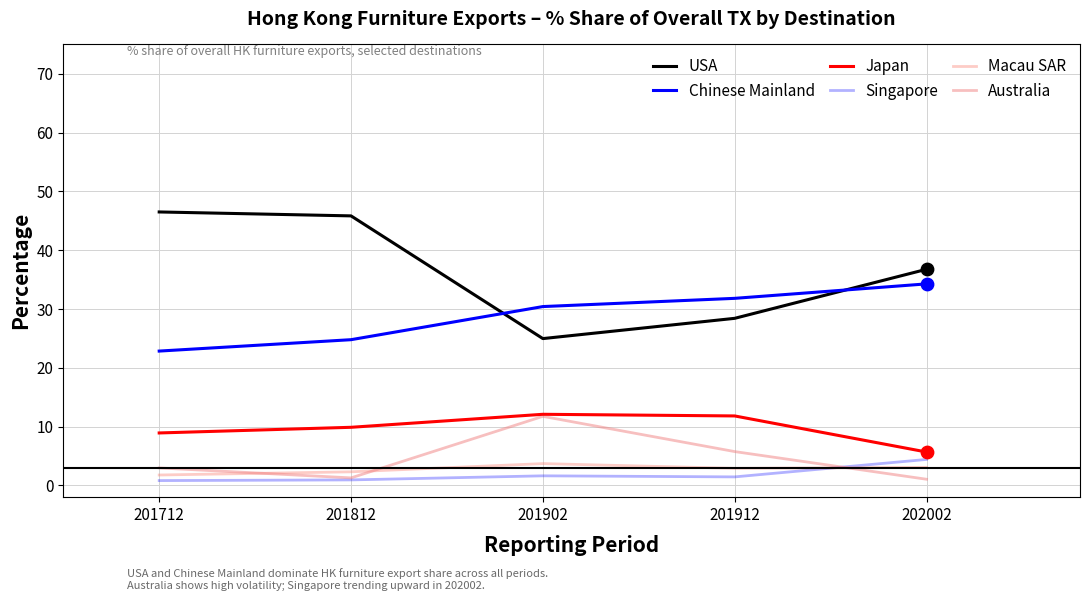

Does the chart have visible grid lines?

Yes